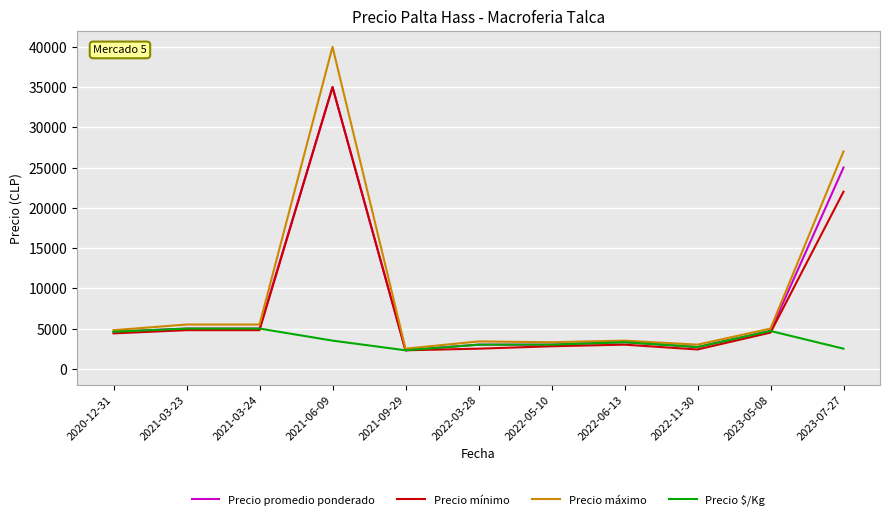

What is the difference between the maximum and minimum values in the Precio promedio ponderado series?

32700